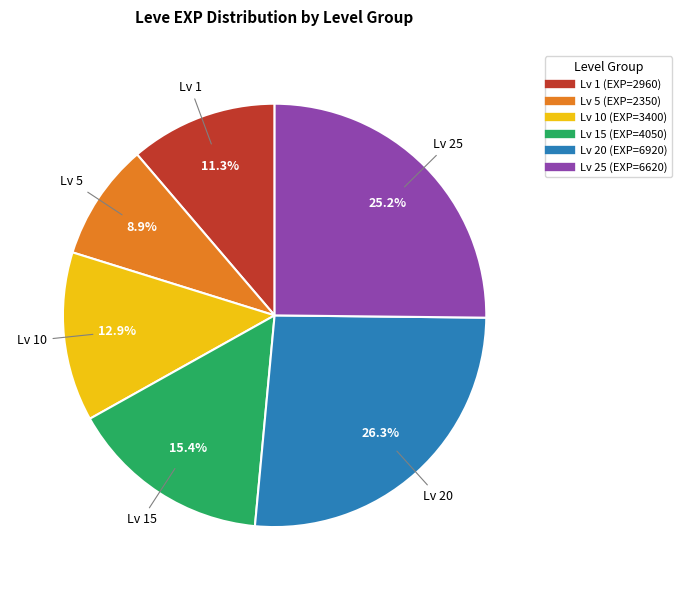

Is there a majority slice in this chart?

No